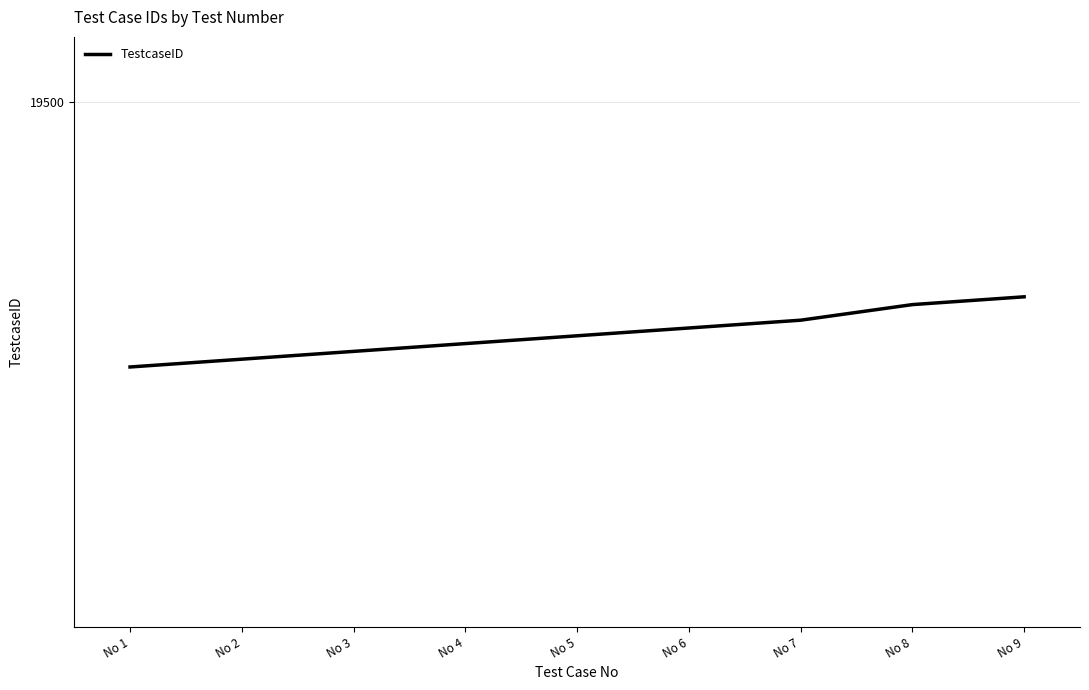

At which label does the data first exceed 19410?

No 6